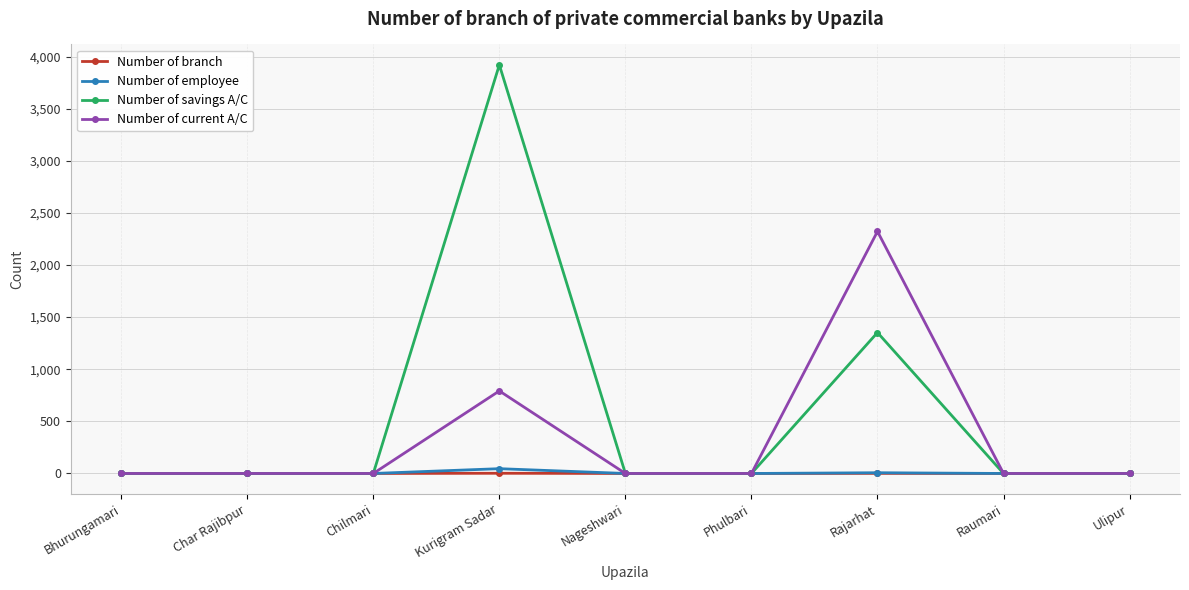

The Number of current A/C series shows 0 at Bhurungamari. True or false?

True